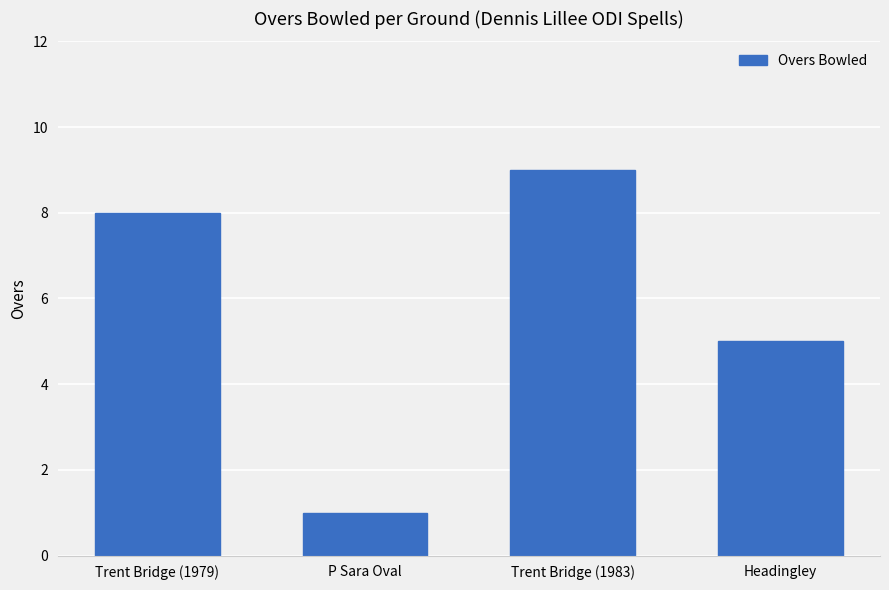

Count the values in the range 5 to 9.

3